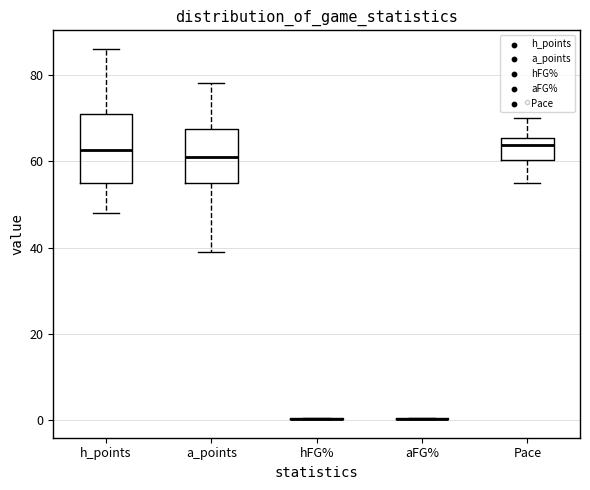

Reading left to right, read every box against the y-axis: the position of its median line, the range the box covers, and the ends of its whiskers. The values are not printed on the chart, so give them approximately, as read against the axis.

h_points: median 62, box 56 to 72, whiskers 48 to 86
a_points: median 62, box 56 to 68, whiskers 40 to 78
hFG%: box collapsed to a line at 0, whiskers 0 to 0
aFG%: box collapsed to a line at 0, whiskers 0 to 0
Pace: median 64, box 60 to 66, whiskers 56 to 70